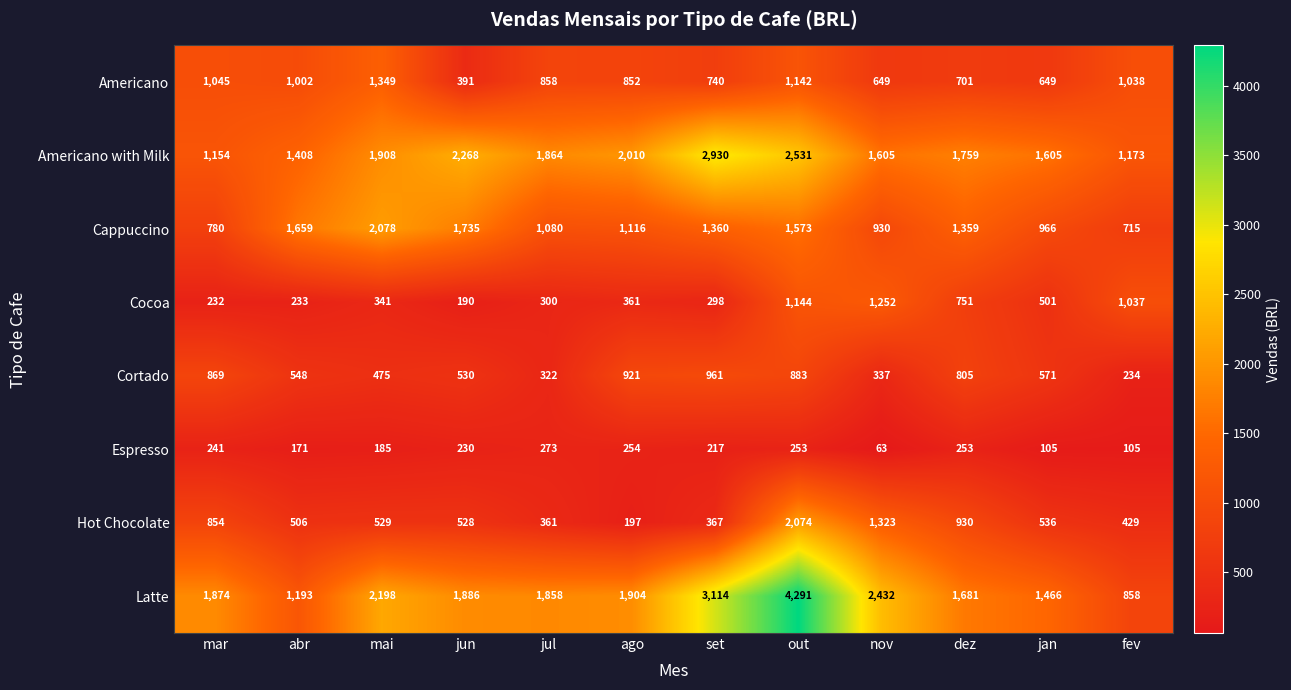

What is the sum of the Hot Chocolate values at ago and dez?

1127